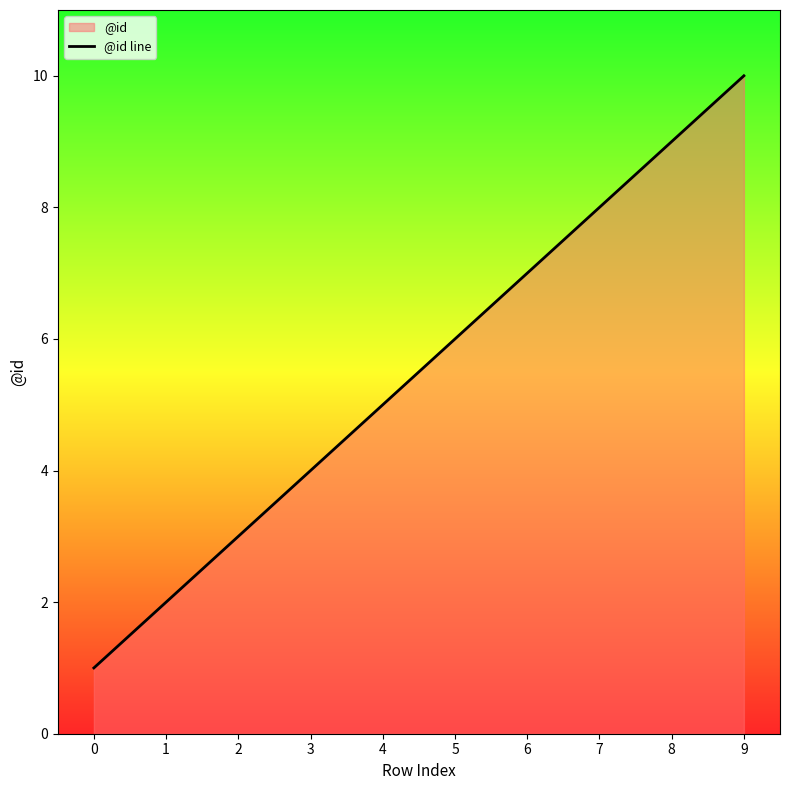

Rank the categories by value from highest to lowest.

9, 8, 7, 6, 5, 4, 3, 2, 1, 0